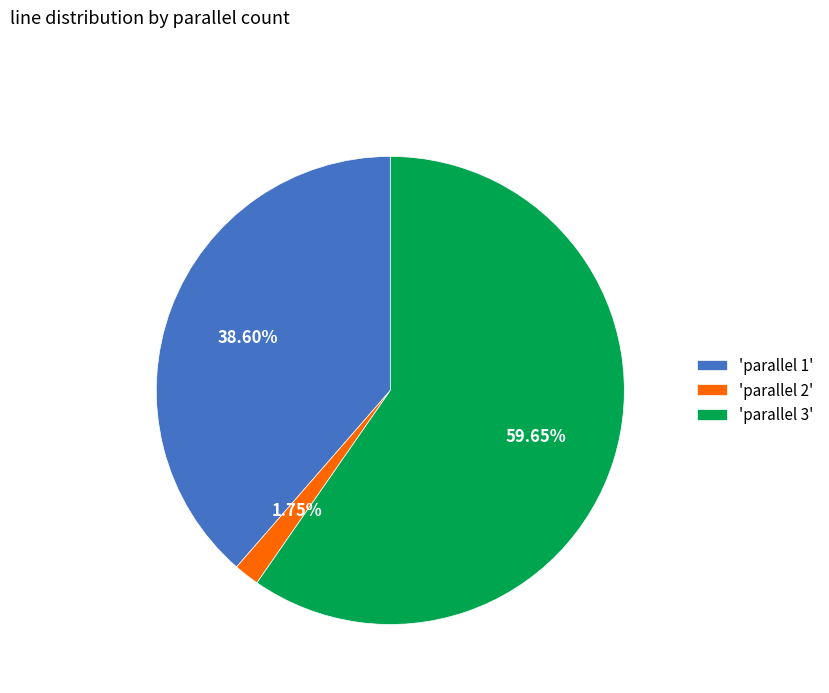

Is the sum of 'parallel 1' and 'parallel 3' greater than half?

Yes